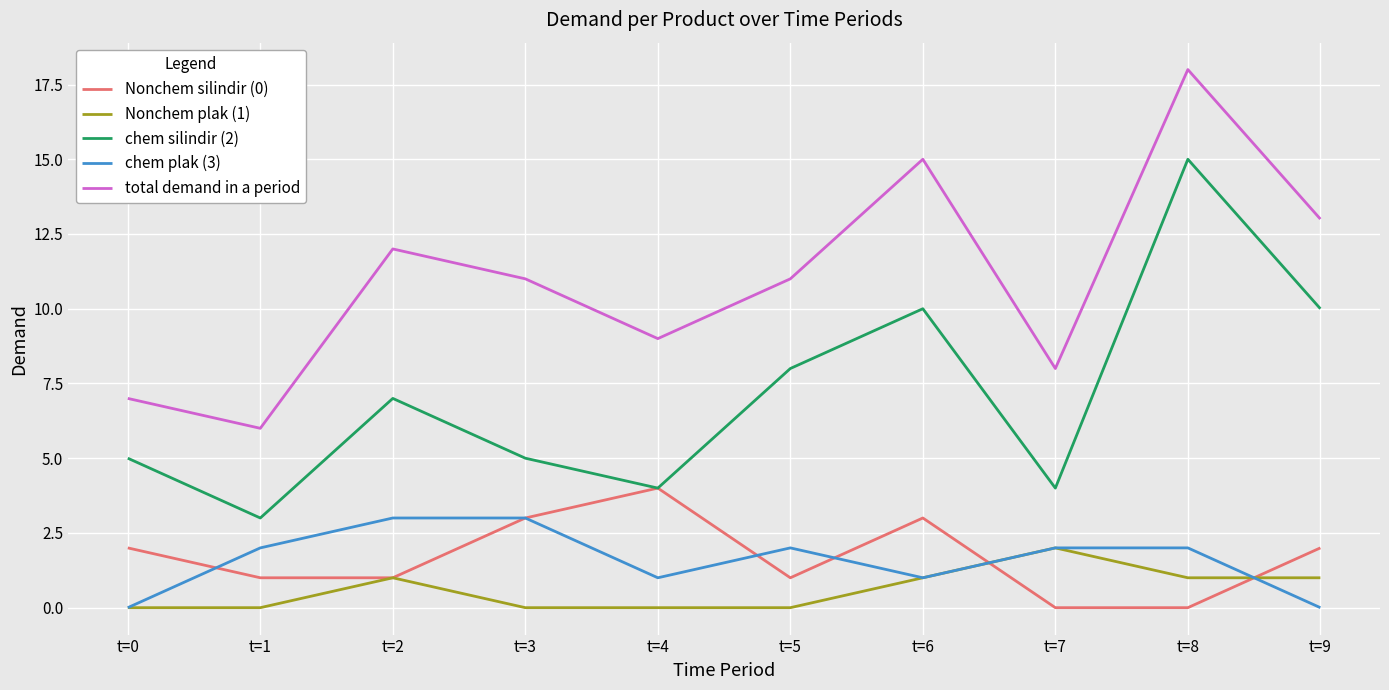

True or false: total demand in a period and Nonchem silindir (0) intersect in this chart.

False